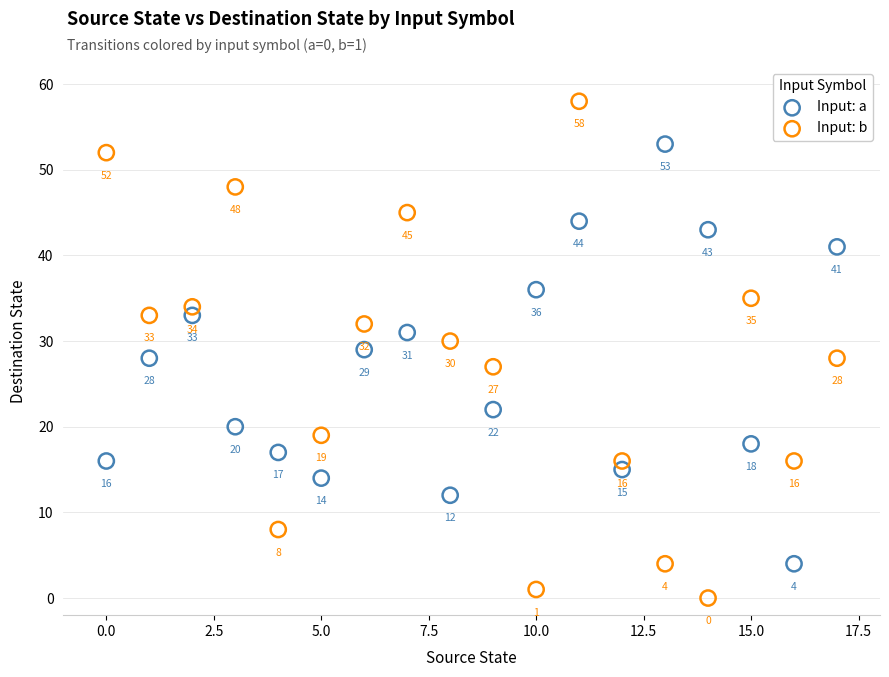

In the Input: a series, what Y value is closest to 28?

28